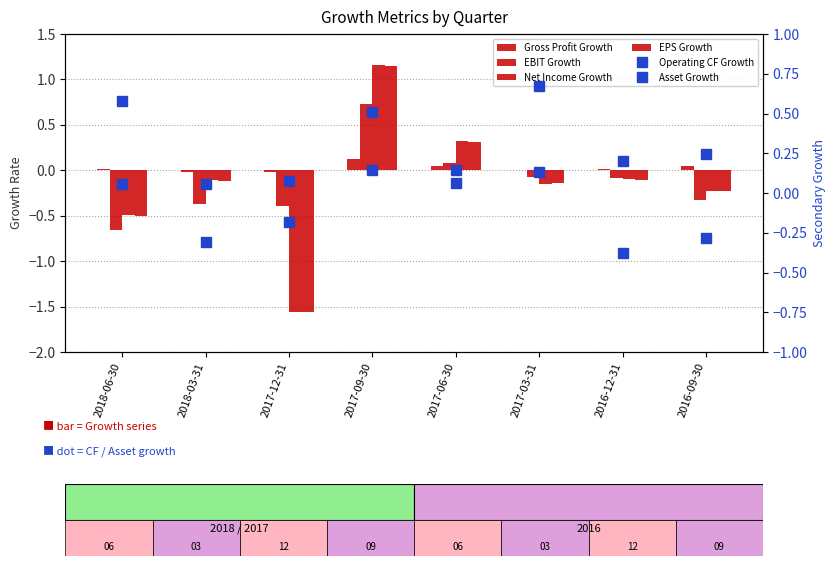

At how many categories does at least one series exceed 0?

8